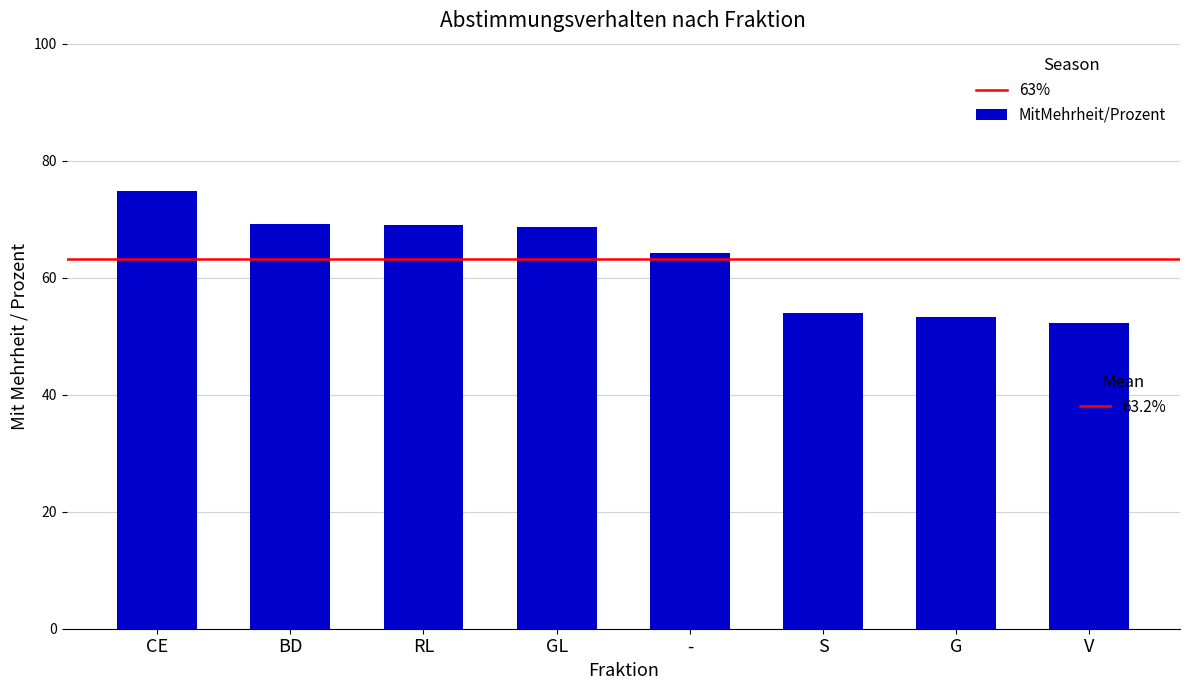

What is the difference between the maximum and second lowest values?

21.5